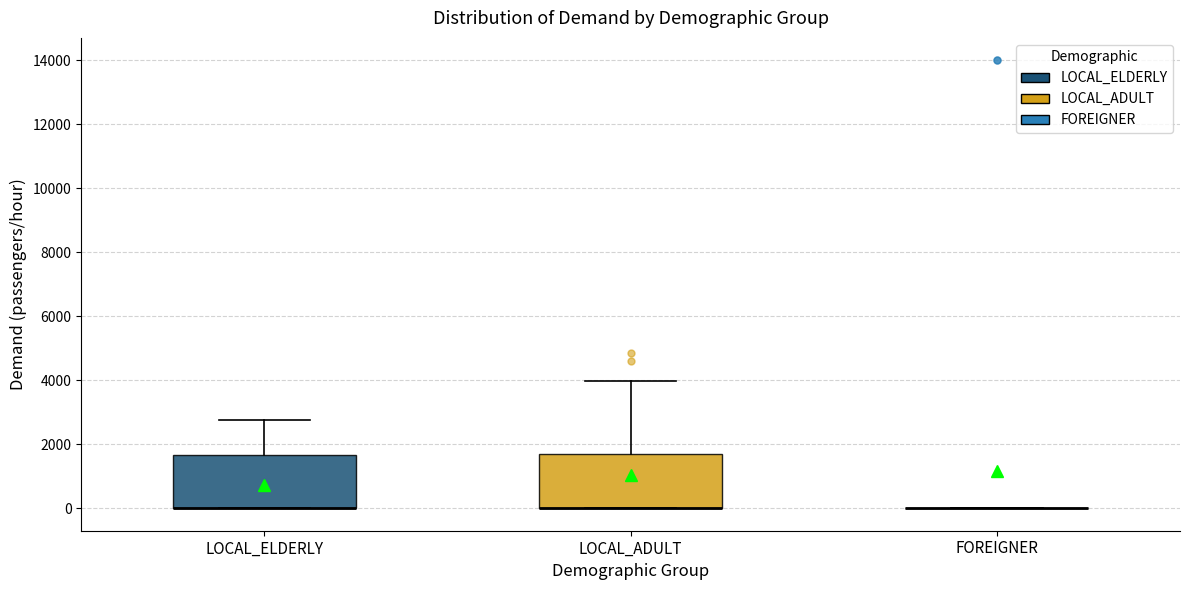

Reading left to right, read every box against the y-axis: the position of its median line, the range the box covers, and the ends of its whiskers. The values are not printed on the chart, so give them approximately, as read against the axis.

LOCAL_ELDERLY: median 0 (drawn on the box's lower edge), box 0 to 1600, whiskers 0 to 2800
LOCAL_ADULT: median 0 (drawn on the box's lower edge), box 0 to 1600, whiskers 0 to 4000
FOREIGNER: box collapsed to a line at 0, whiskers 0 to 0